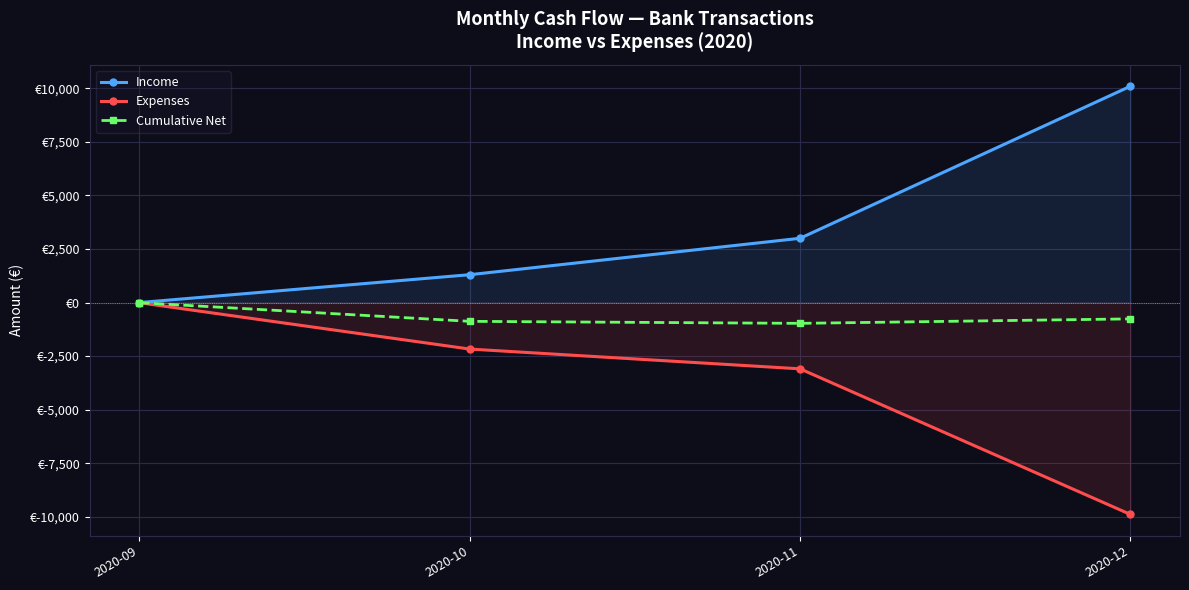

Between 2020-09 and 2020-10, which series saw the biggest shift?

Expenses